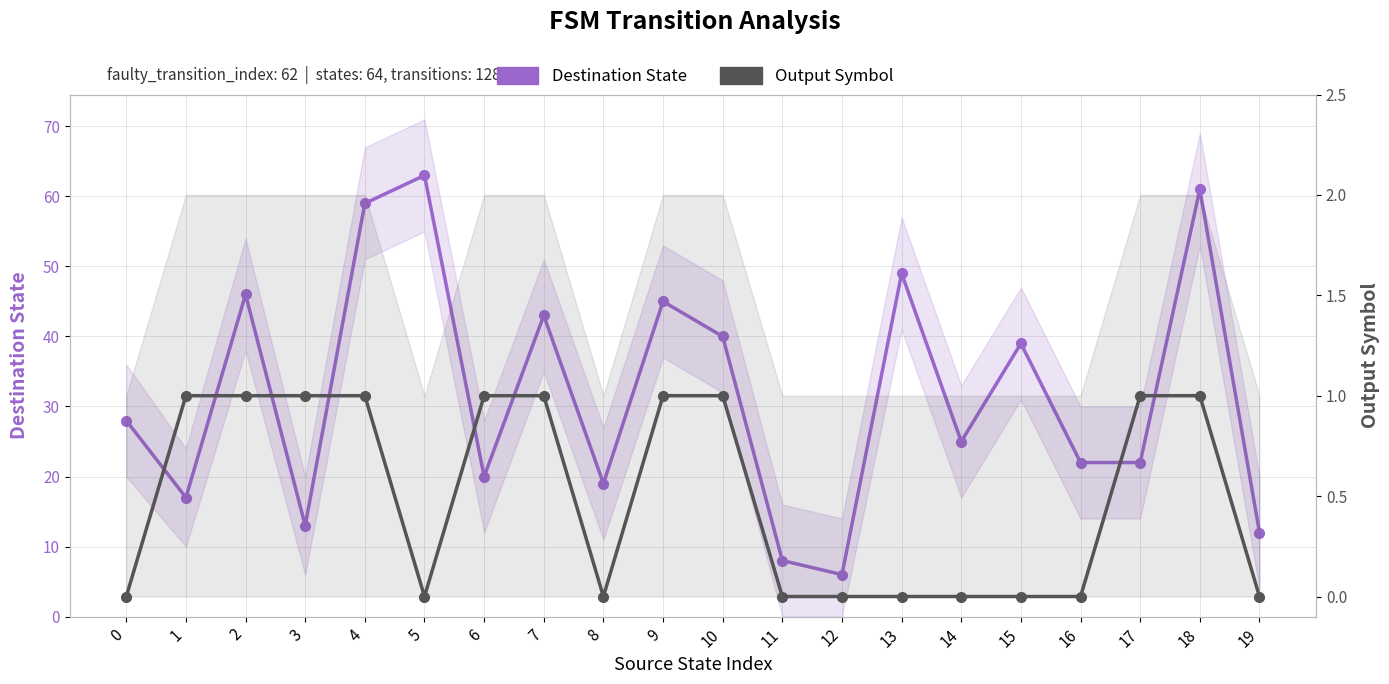

Which series has the largest total across all categories?

Destination State